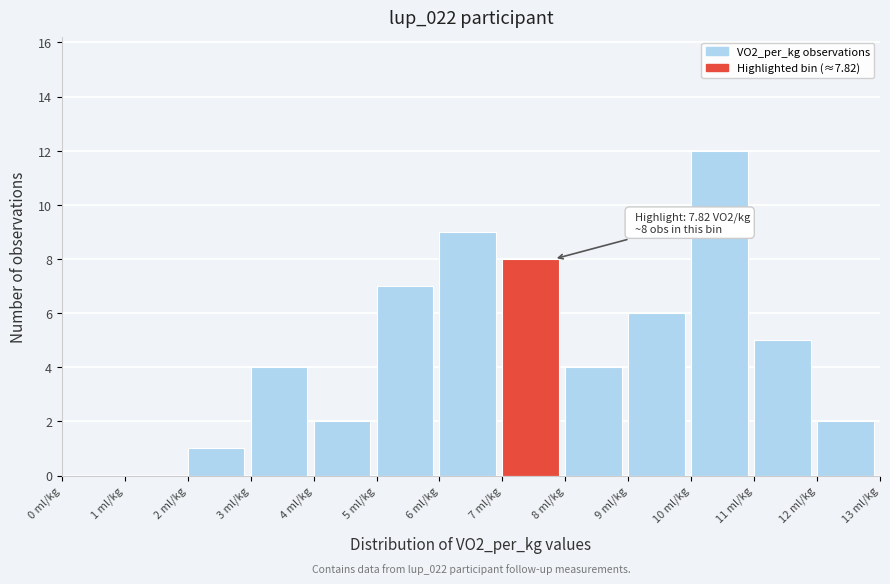

Over which range of the x-axis is the bar tallest?

10 to 11